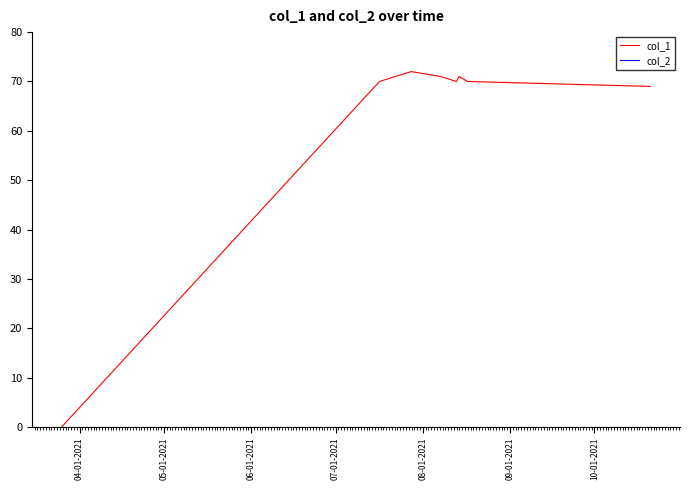

How many positive values does the col_1 series have?

7